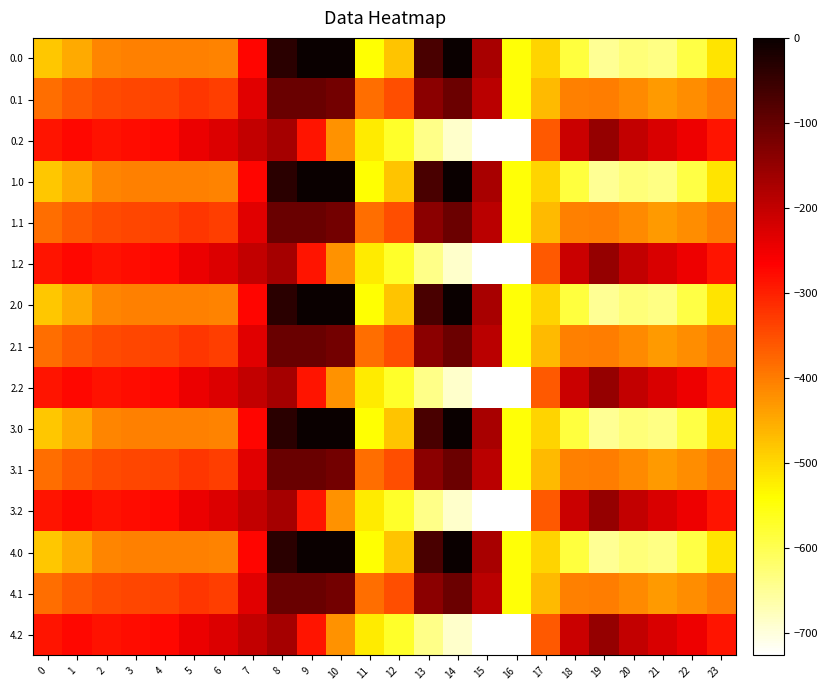

Reading left to right, what are all the values shown in this chart?

0.0: 0=-482.0	1=-449.5	2=-410.3	3=-404.4	4=-404.9	5=-403.8	6=-408.0	7=-270.7	8=-35.0	9=0.0	10=0.0	11=-544.3	12=-477.2	13=-70.2	14=-0.3	15=-172.8	16=-545.4	17=-494.8	18=-586.7	19=-649.2	20=-629.9	21=-638.4	22=-592.3	23=-511.3
0.1: 0=-384.6	1=-361.1	2=-347.9	3=-342.7	4=-339.6	5=-325.7	6=-332.2	7=-234.9	8=-102.3	9=-104.8	10=-114.0	11=-384.7	12=-350.8	13=-141.2	14=-105.5	15=-190.4	16=-547.3	17=-466.6	18=-405.4	19=-400.2	20=-414.5	21=-432.4	22=-419.9	23=-399.4
0.2: 0=-287.1	1=-272.7	2=-285.5	3=-281.0	4=-274.4	5=-245.0	6=-228.8	7=-199.0	8=-169.5	9=-288.5	10=-423.5	11=-520.6	12=-571.2	13=-640.4	14=-687.4	15=-725.8	16=-726.6	17=-362.4	18=-210.0	19=-151.0	20=-199.2	21=-226.4	22=-247.4	23=-287.5
1.0: 0=-482.0	1=-449.5	2=-410.3	3=-404.4	4=-404.9	5=-403.8	6=-408.0	7=-270.7	8=-35.0	9=0.0	10=0.0	11=-544.3	12=-477.2	13=-70.2	14=-0.3	15=-172.8	16=-545.4	17=-494.8	18=-586.7	19=-649.2	20=-629.9	21=-638.4	22=-592.3	23=-511.3
1.1: 0=-384.6	1=-361.1	2=-347.9	3=-342.7	4=-339.6	5=-325.7	6=-332.2	7=-234.9	8=-102.3	9=-104.8	10=-114.0	11=-384.7	12=-350.8	13=-141.2	14=-105.5	15=-190.4	16=-547.3	17=-466.6	18=-405.4	19=-400.2	20=-414.5	21=-432.4	22=-419.9	23=-399.4
1.2: 0=-287.1	1=-272.7	2=-285.5	3=-281.0	4=-274.4	5=-245.0	6=-228.8	7=-199.0	8=-169.5	9=-288.5	10=-423.5	11=-520.6	12=-571.2	13=-640.4	14=-687.4	15=-725.8	16=-726.6	17=-362.4	18=-210.0	19=-151.0	20=-199.2	21=-226.4	22=-247.4	23=-287.5
2.0: 0=-482.0	1=-449.5	2=-410.3	3=-404.4	4=-404.9	5=-403.8	6=-408.0	7=-270.7	8=-35.0	9=0.0	10=0.0	11=-544.3	12=-477.2	13=-70.2	14=-0.3	15=-172.8	16=-545.4	17=-494.8	18=-586.7	19=-649.2	20=-629.9	21=-638.4	22=-592.3	23=-511.3
2.1: 0=-384.6	1=-361.1	2=-347.9	3=-342.7	4=-339.6	5=-325.7	6=-332.2	7=-234.9	8=-102.3	9=-104.8	10=-114.0	11=-384.7	12=-350.8	13=-141.2	14=-105.5	15=-190.4	16=-547.3	17=-466.6	18=-405.4	19=-400.2	20=-414.5	21=-432.4	22=-419.9	23=-399.4
2.2: 0=-287.1	1=-272.7	2=-285.5	3=-281.0	4=-274.4	5=-245.0	6=-228.8	7=-199.0	8=-169.5	9=-288.5	10=-423.5	11=-520.6	12=-571.2	13=-640.4	14=-687.4	15=-725.8	16=-726.6	17=-362.4	18=-210.0	19=-151.0	20=-199.2	21=-226.4	22=-247.4	23=-287.5
3.0: 0=-482.0	1=-449.5	2=-410.3	3=-404.4	4=-404.9	5=-403.8	6=-408.0	7=-270.7	8=-35.0	9=0.0	10=0.0	11=-544.3	12=-477.2	13=-70.2	14=-0.3	15=-172.8	16=-545.4	17=-494.8	18=-586.7	19=-649.2	20=-629.9	21=-638.4	22=-592.3	23=-511.3
3.1: 0=-384.6	1=-361.1	2=-347.9	3=-342.7	4=-339.6	5=-325.7	6=-332.2	7=-234.9	8=-102.3	9=-104.8	10=-114.0	11=-384.7	12=-350.8	13=-141.2	14=-105.5	15=-190.4	16=-547.3	17=-466.6	18=-405.4	19=-400.2	20=-414.5	21=-432.4	22=-419.9	23=-399.4
3.2: 0=-287.1	1=-272.7	2=-285.5	3=-281.0	4=-274.4	5=-245.0	6=-228.8	7=-199.0	8=-169.5	9=-288.5	10=-423.5	11=-520.6	12=-571.2	13=-640.4	14=-687.4	15=-725.8	16=-726.6	17=-362.4	18=-210.0	19=-151.0	20=-199.2	21=-226.4	22=-247.4	23=-287.5
4.0: 0=-482.0	1=-449.5	2=-410.3	3=-404.4	4=-404.9	5=-403.8	6=-408.0	7=-270.7	8=-35.0	9=0.0	10=0.0	11=-544.3	12=-477.2	13=-70.2	14=-0.3	15=-172.8	16=-545.4	17=-494.8	18=-586.7	19=-649.2	20=-629.9	21=-638.4	22=-592.3	23=-511.3
4.1: 0=-384.6	1=-361.1	2=-347.9	3=-342.7	4=-339.6	5=-325.7	6=-332.2	7=-234.9	8=-102.3	9=-104.8	10=-114.0	11=-384.7	12=-350.8	13=-141.2	14=-105.5	15=-190.4	16=-547.3	17=-466.6	18=-405.4	19=-400.2	20=-414.5	21=-432.4	22=-419.9	23=-399.4
4.2: 0=-287.1	1=-272.7	2=-285.5	3=-281.0	4=-274.4	5=-245.0	6=-228.8	7=-199.0	8=-169.5	9=-288.5	10=-423.5	11=-520.6	12=-571.2	13=-640.4	14=-687.4	15=-725.8	16=-726.6	17=-362.4	18=-210.0	19=-151.0	20=-199.2	21=-226.4	22=-247.4	23=-287.5